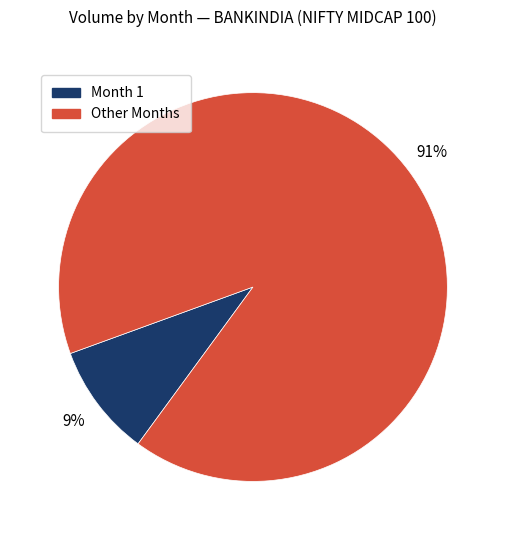

To the nearest percent, what is the average slice percentage?

50%